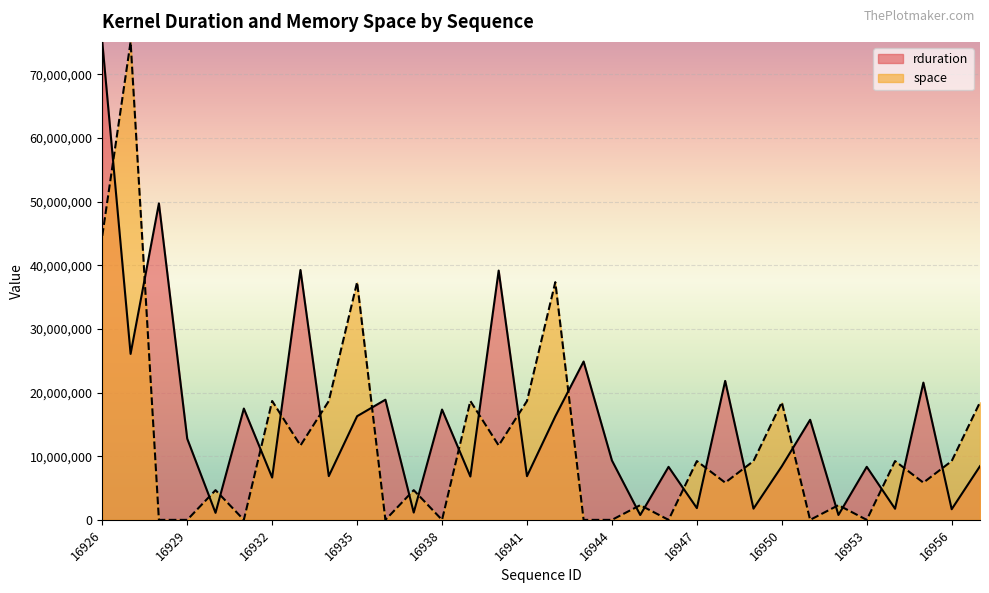

True or false: space and rduration intersect in this chart.

True